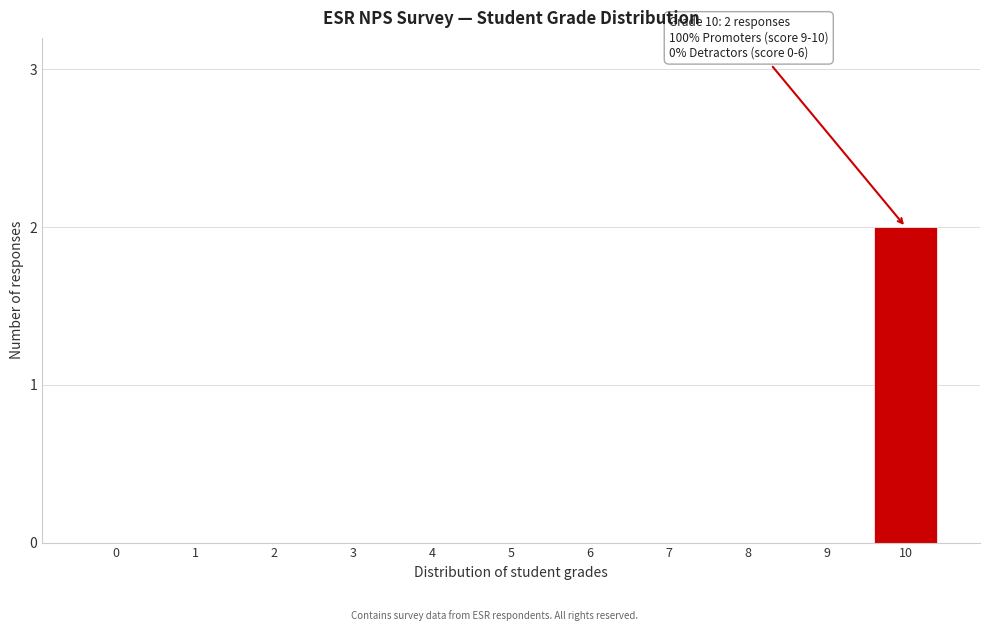

Reading left to right, list all the values displayed in this chart.

0=0	1=0	2=0	3=0	4=0	5=0	6=0	7=0	8=0	9=0	10=2